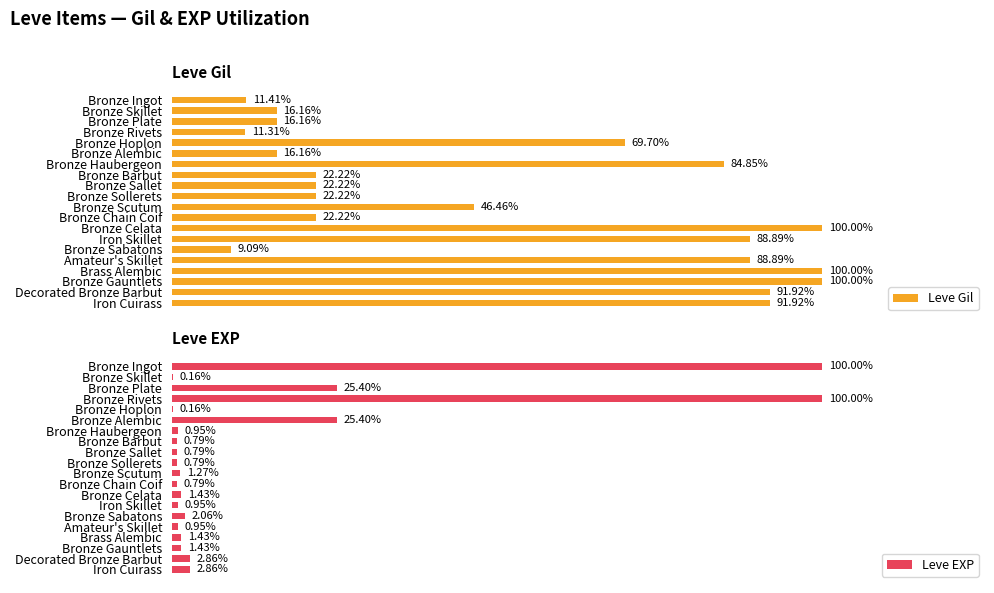

How many data points does each series have?

20